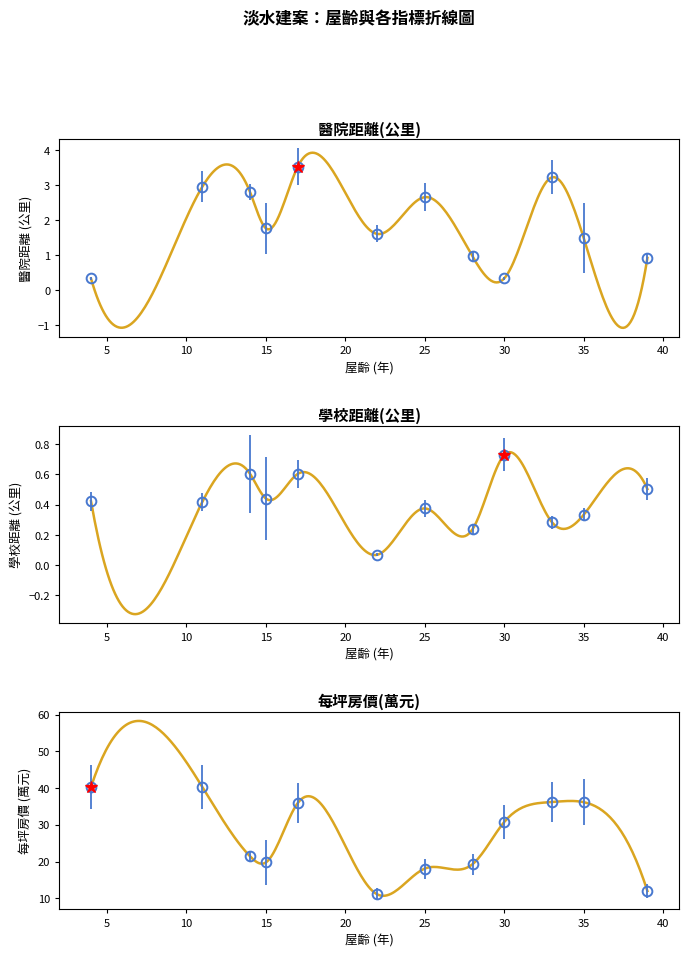

List the series in order of their peak value, lowest first.

學校距離(公里), 醫院距離(公里), 每坪房價(萬元)